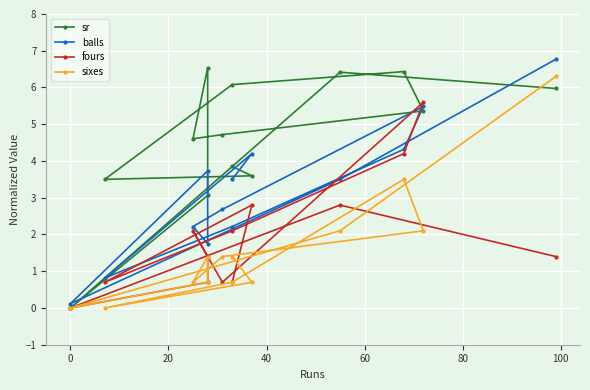

How many lines are shown in the chart?

4